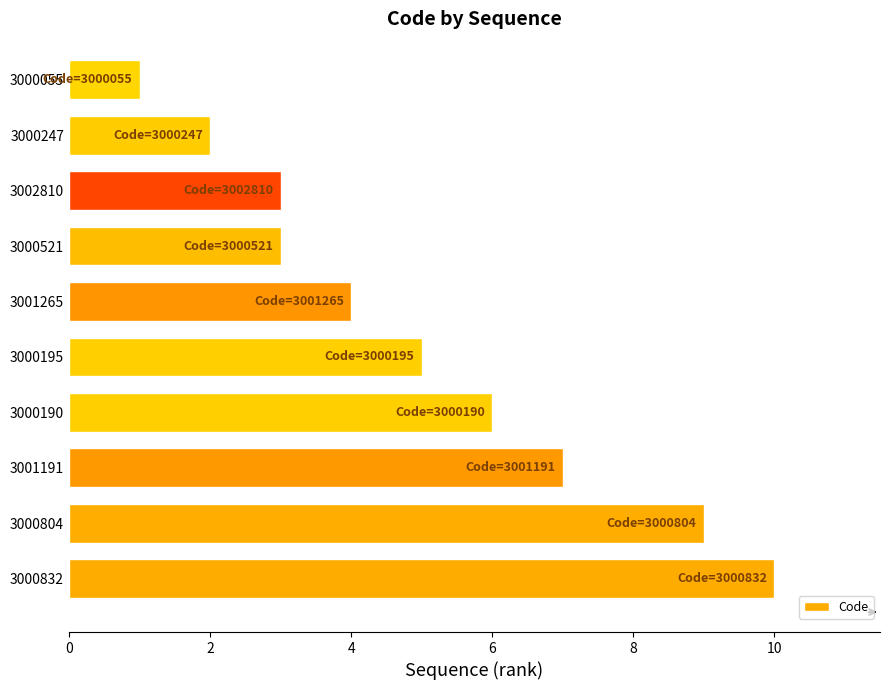

At which label is the value closest to 5?

3000195